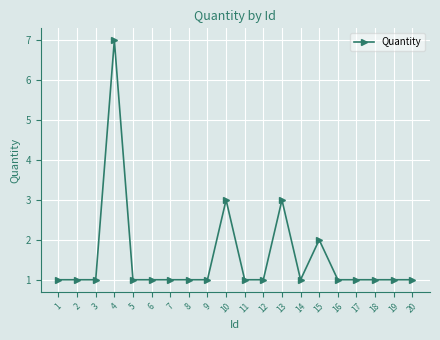

What is the average value?

2